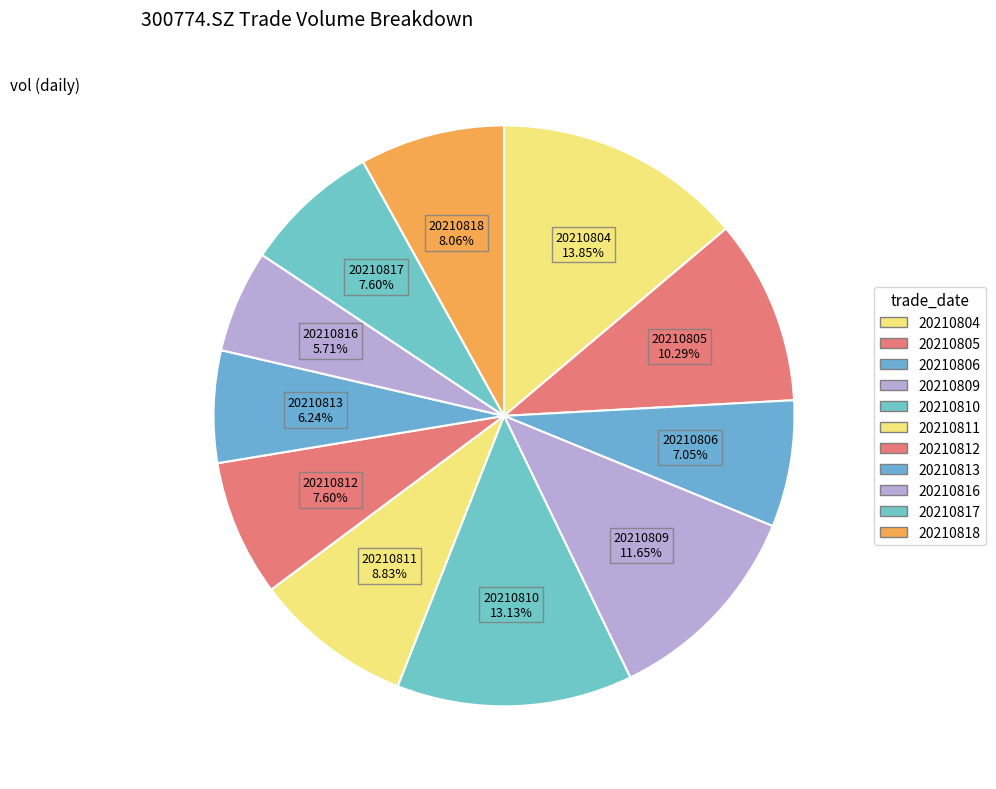

Approximately how many times larger is the value at 20210812 compared to 20210818?

0.9